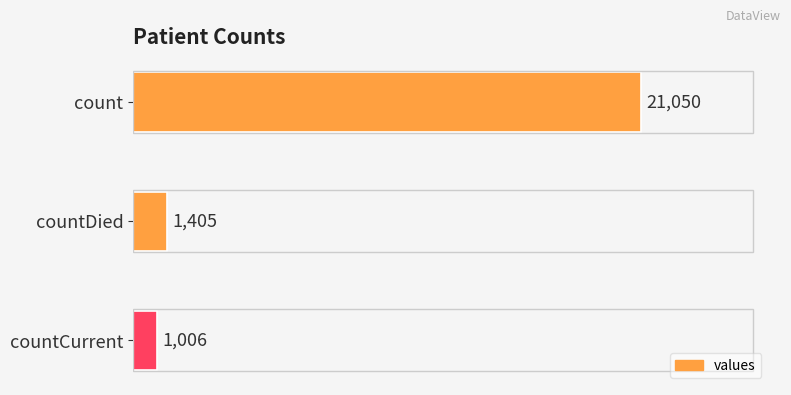

Which label corresponds to the smallest value in the chart?

countCurrent